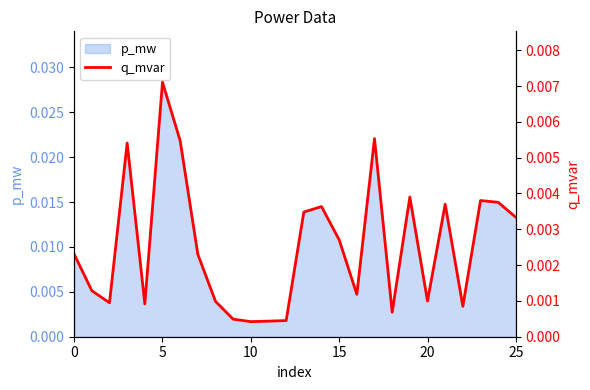

At which label does p_mw reach its peak?

5